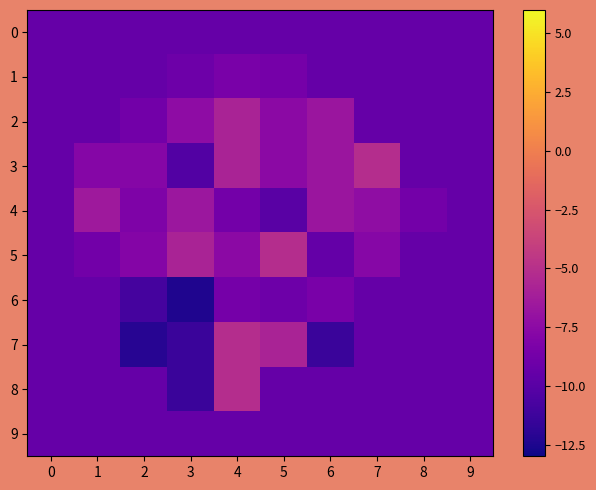

Reading right to left, what are all the values shown in this chart?

0: 9=-9.4	8=-9.4	7=-9.4	6=-9.4	5=-9.4	4=-9.4	3=-9.4	2=-9.4	1=-9.4	0=-9.4
1: 9=-9.4	8=-9.4	7=-9.4	6=-9.4	5=-8.6	4=-8.4	3=-9.0	2=-9.4	1=-9.4	0=-9.4
2: 9=-9.4	8=-9.4	7=-9.4	6=-6.7	5=-7.6	4=-5.8	3=-7.4	2=-8.8	1=-9.4	0=-9.4
3: 9=-9.4	8=-9.4	7=-5.1	6=-6.7	5=-7.6	4=-5.8	3=-10.3	2=-7.9	1=-7.9	0=-9.4
4: 9=-9.4	8=-8.7	7=-7.3	6=-6.7	5=-10.0	4=-8.7	3=-6.6	2=-8.2	1=-6.5	0=-9.4
5: 9=-9.4	8=-9.4	7=-7.8	6=-9.5	5=-5.1	4=-7.5	3=-5.8	2=-7.9	1=-8.8	0=-9.4
6: 9=-9.4	8=-9.4	7=-9.4	6=-8.4	5=-9.0	4=-8.6	3=-12.5	2=-10.9	1=-9.4	0=-9.4
7: 9=-9.4	8=-9.4	7=-9.4	6=-11.4	5=-5.8	4=-5.1	3=-11.4	2=-12.2	1=-9.4	0=-9.4
8: 9=-9.4	8=-9.4	7=-9.4	6=-9.4	5=-9.4	4=-5.1	3=-11.4	2=-9.4	1=-9.4	0=-9.4
9: 9=-9.4	8=-9.4	7=-9.4	6=-9.4	5=-9.4	4=-9.4	3=-9.4	2=-9.4	1=-9.4	0=-9.4